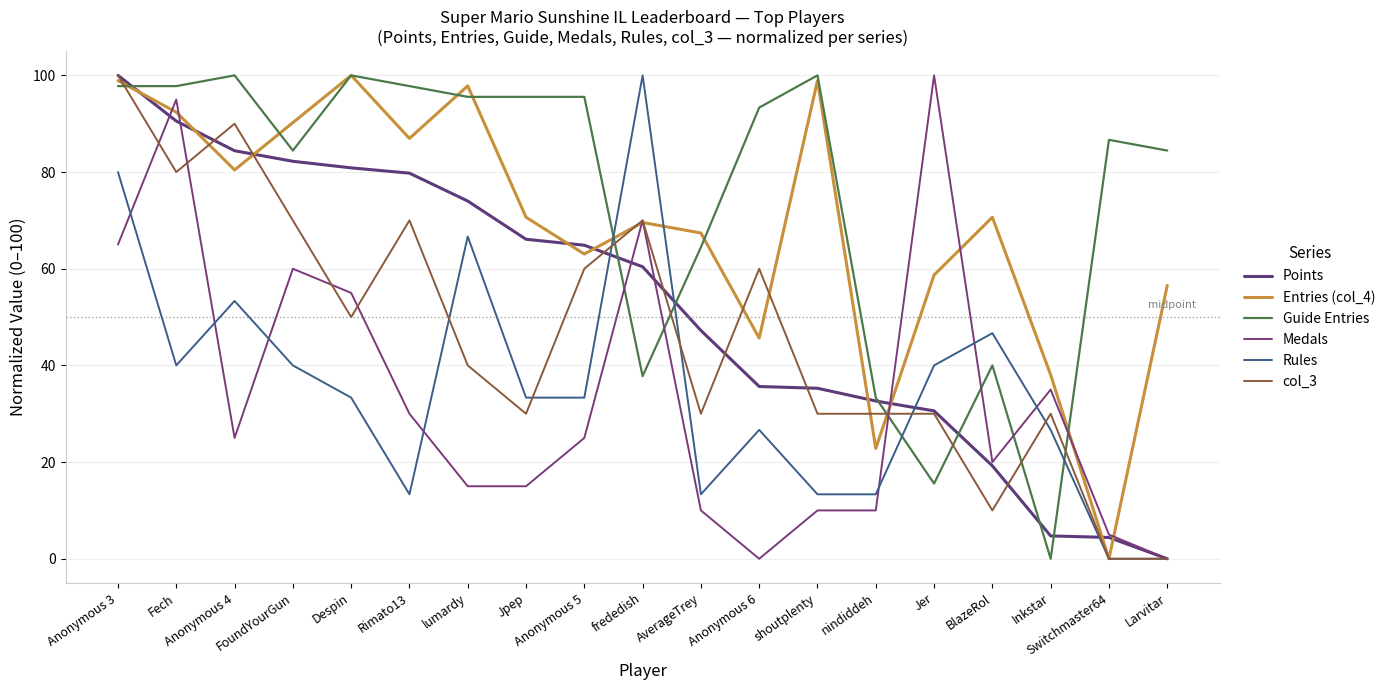

The value of Guide Entries at Larvitar is 84.4. True or false?

True